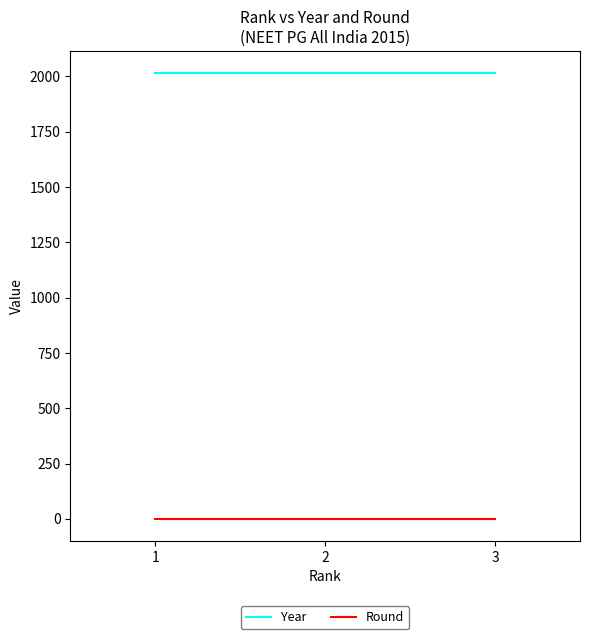

What is the greatest value displayed?

2015